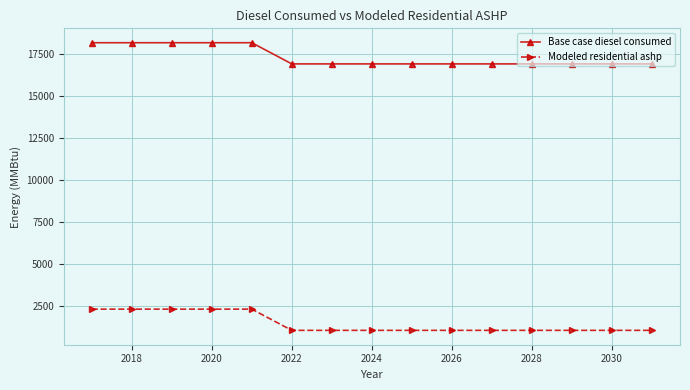

At how many categories does at least one series exceed 2992?

15